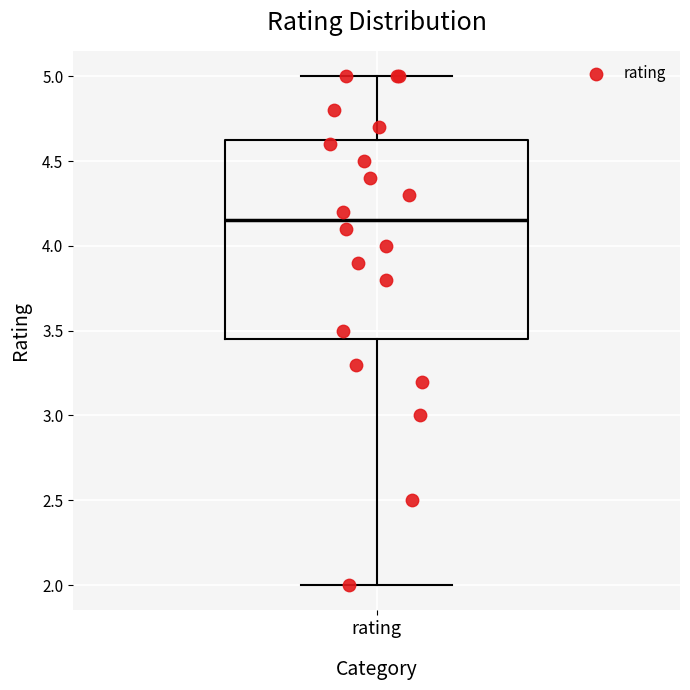

Read this box plot against the y-axis: the position of the median line, the range covered by the box, and the ends of both whiskers. The values are not printed on the chart, so give them approximately, as read against the axis.

median 4.15, box 3.45 to 4.65, whiskers 2.00 to 5.00